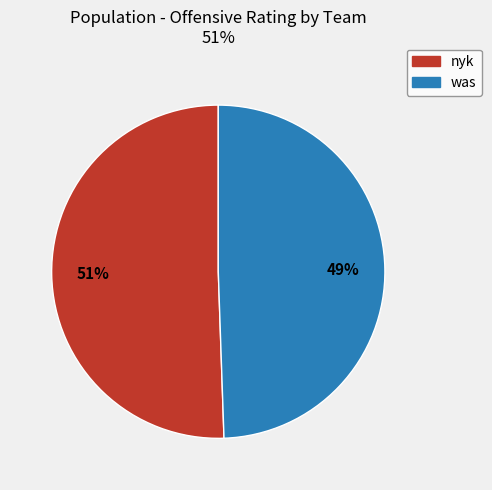

Combined, do was and nyk account for over 50%?

Yes